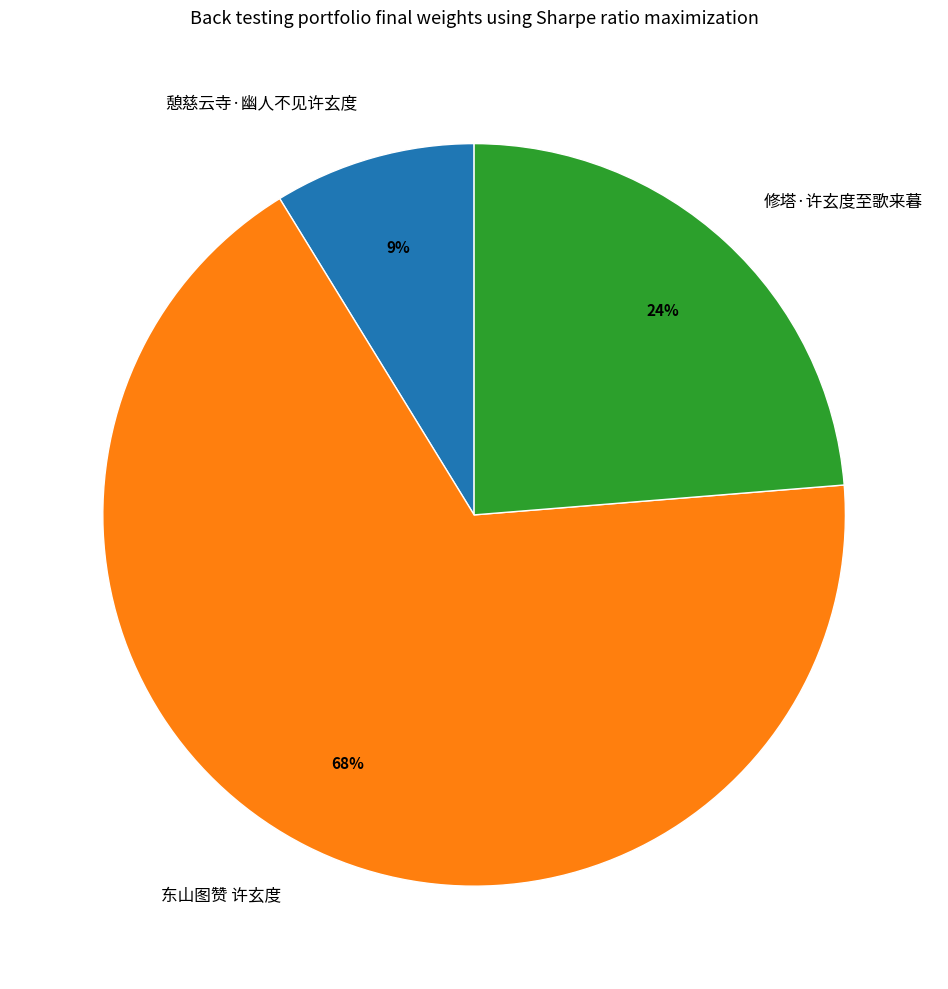

To the nearest percent, what portion does 憩慈云寺·幽人不见许玄度 represent?

9%